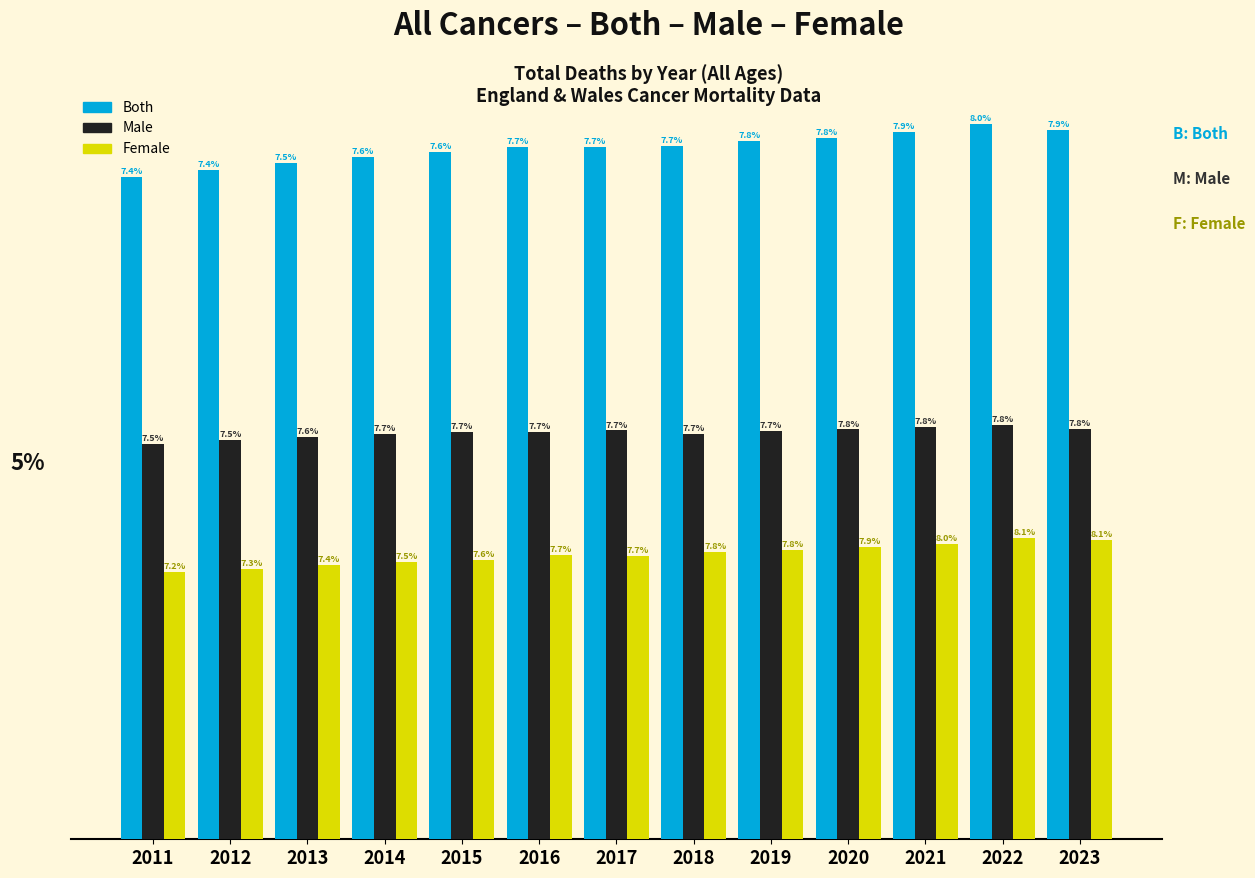

What are all the series names shown in the legend?

Both, Male, Female